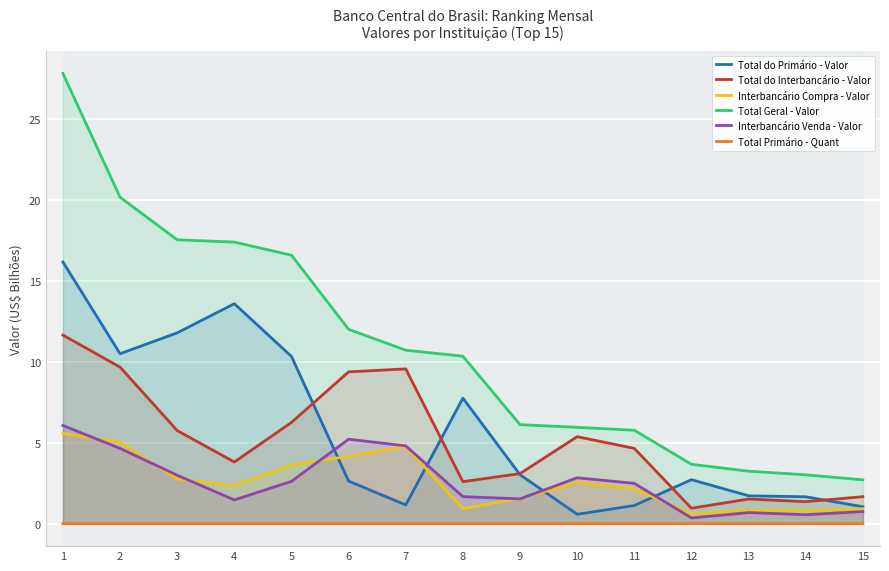

What is the difference between the highest and lowest values at 13?

3.2